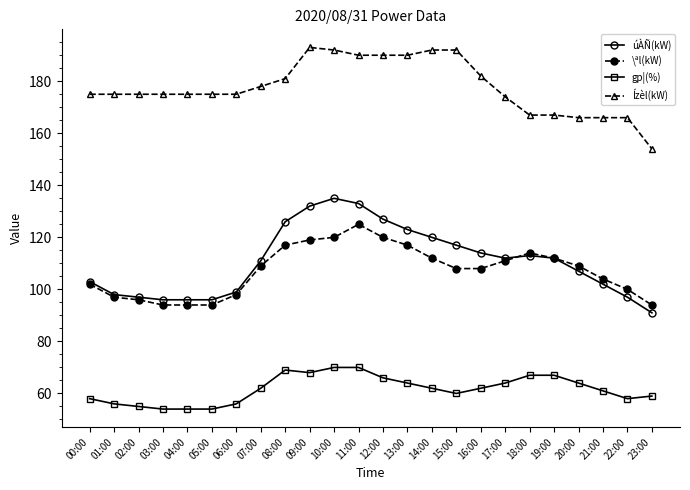

Which series has the largest total across all categories?

Ízèl(kW)